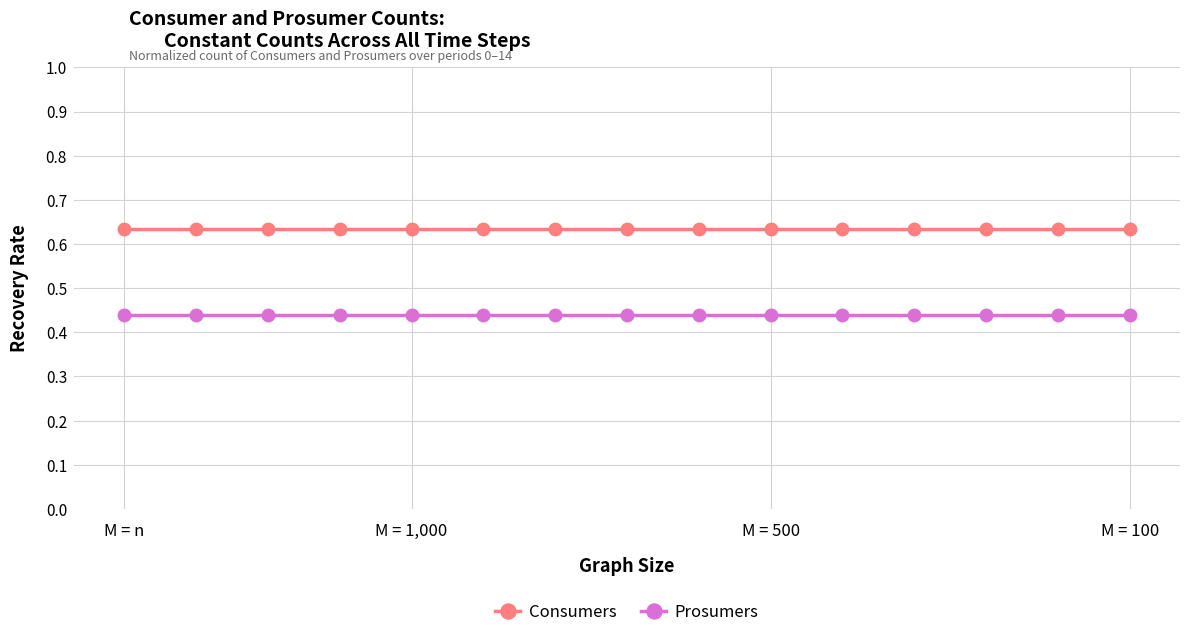

True or false: Prosumers and Consumers cross at least once.

False